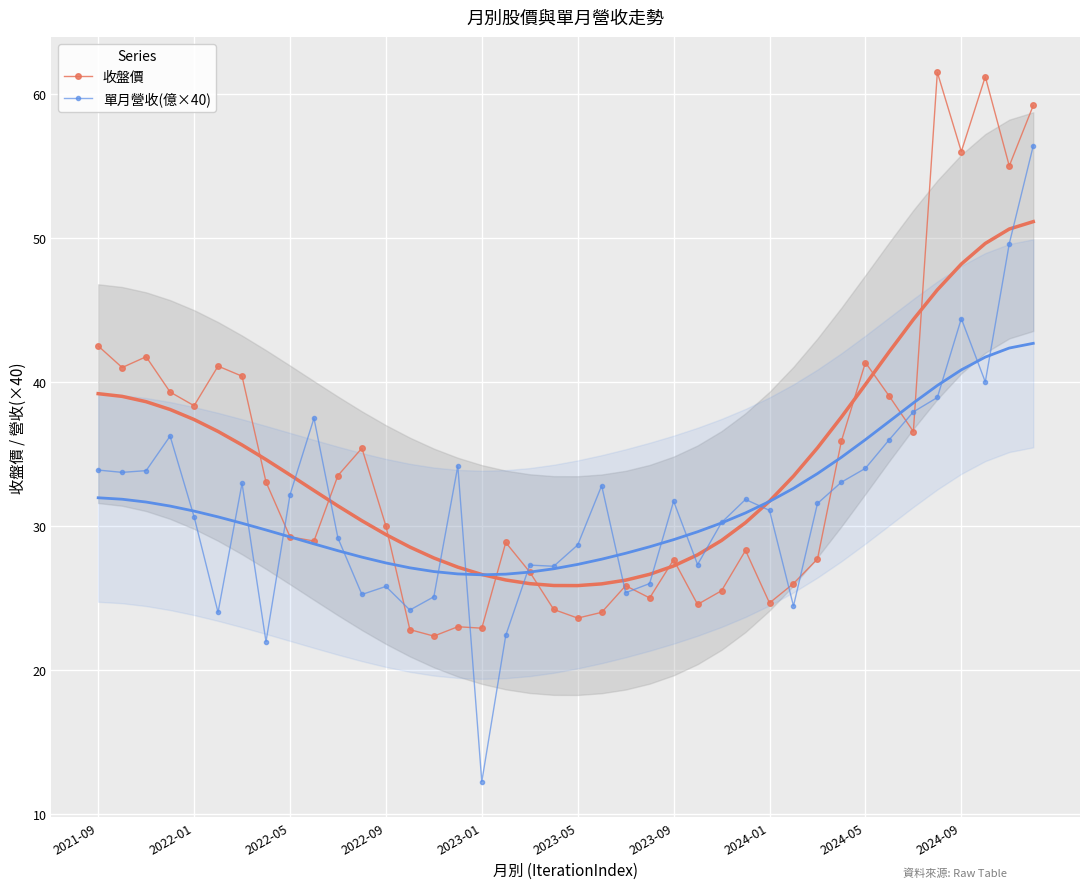

What is the maximum value for 單月營收(億×40)?

56.4